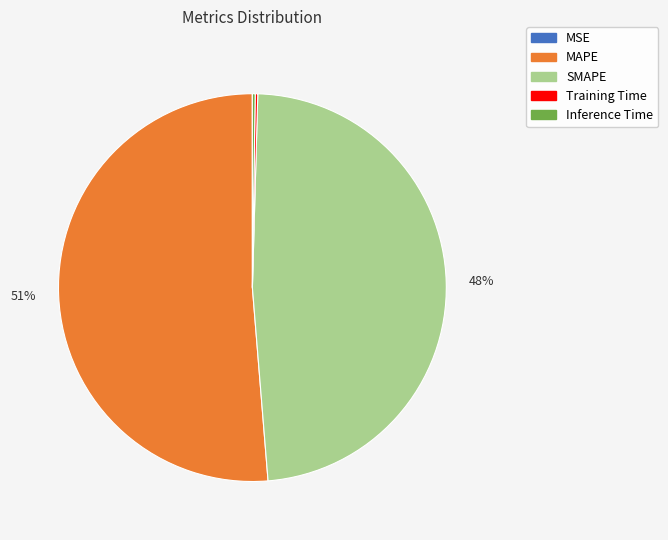

To the nearest percent, what percentage of the pie is SMAPE?

48%